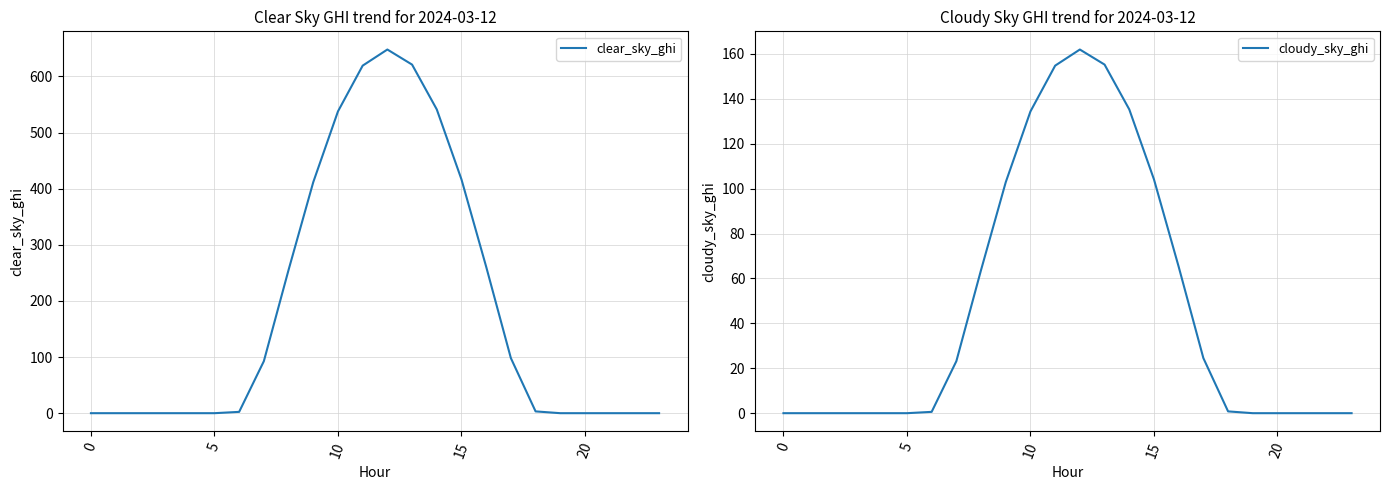

The value of clear_sky_ghi at 15 is 199.2. True or false?

False